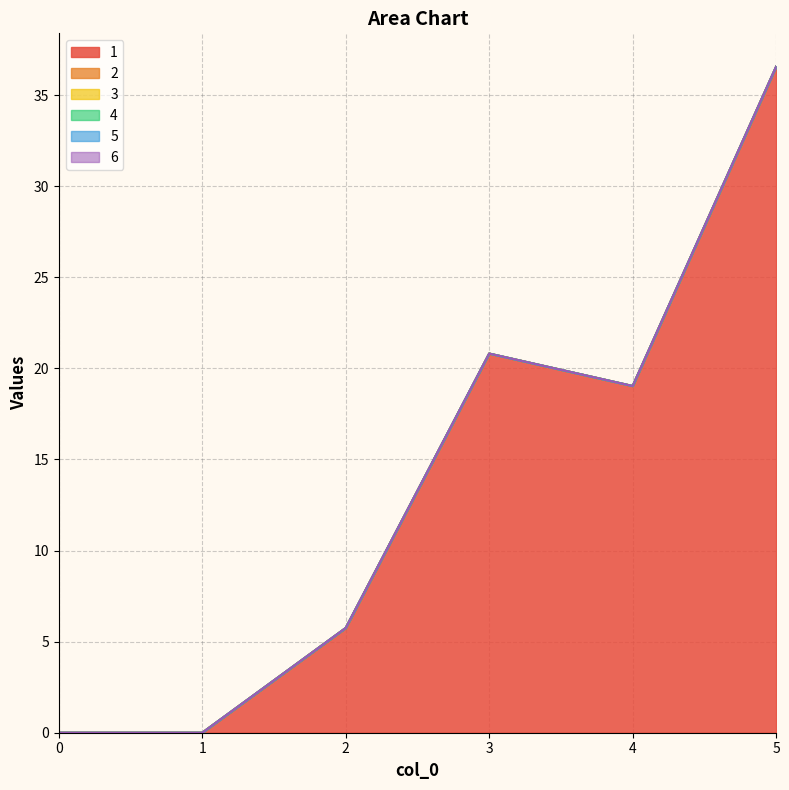

How many distinct data groups are displayed?

6